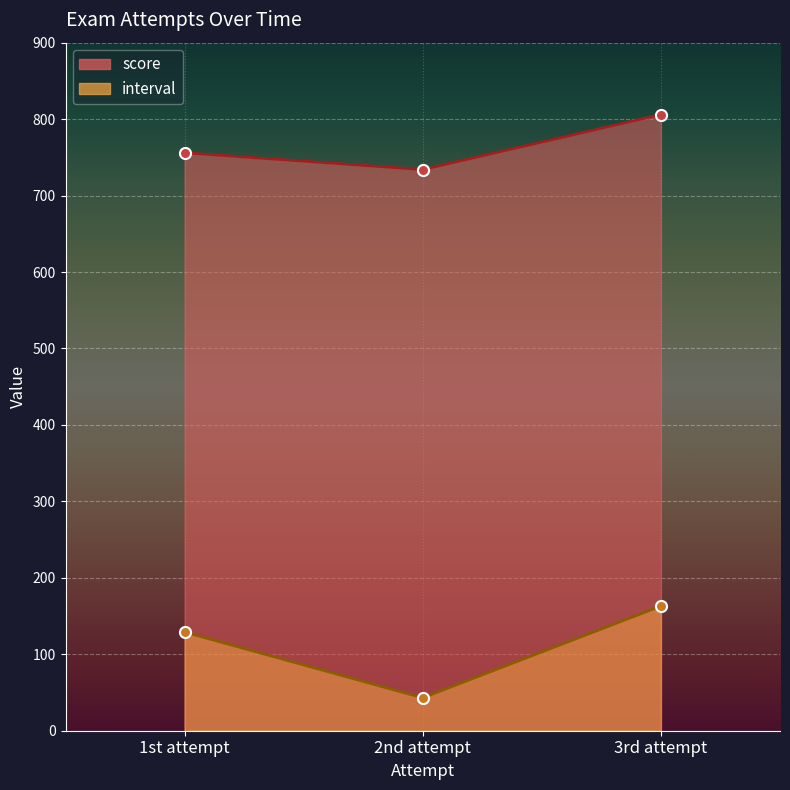

Reading left to right, list all the values displayed in this chart.

score: 756	734	806
interval: 129	43	163